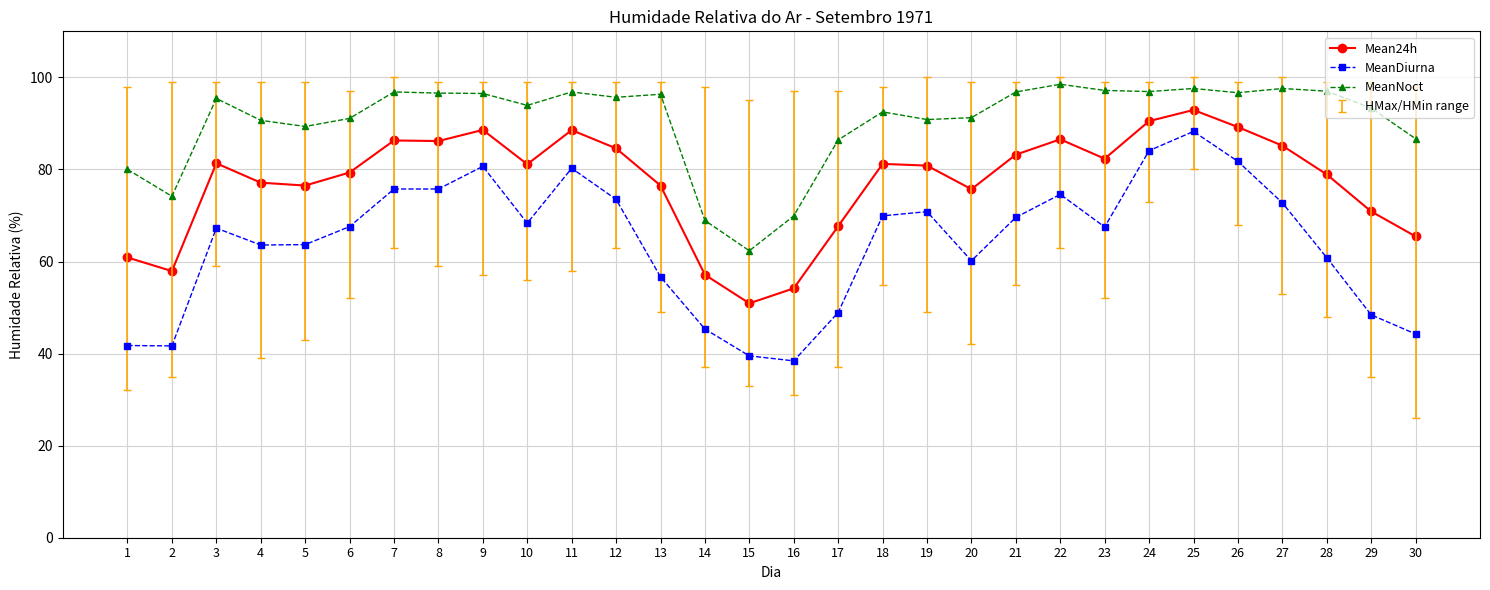

True or false: MeanNoct and Mean24h intersect in this chart.

False